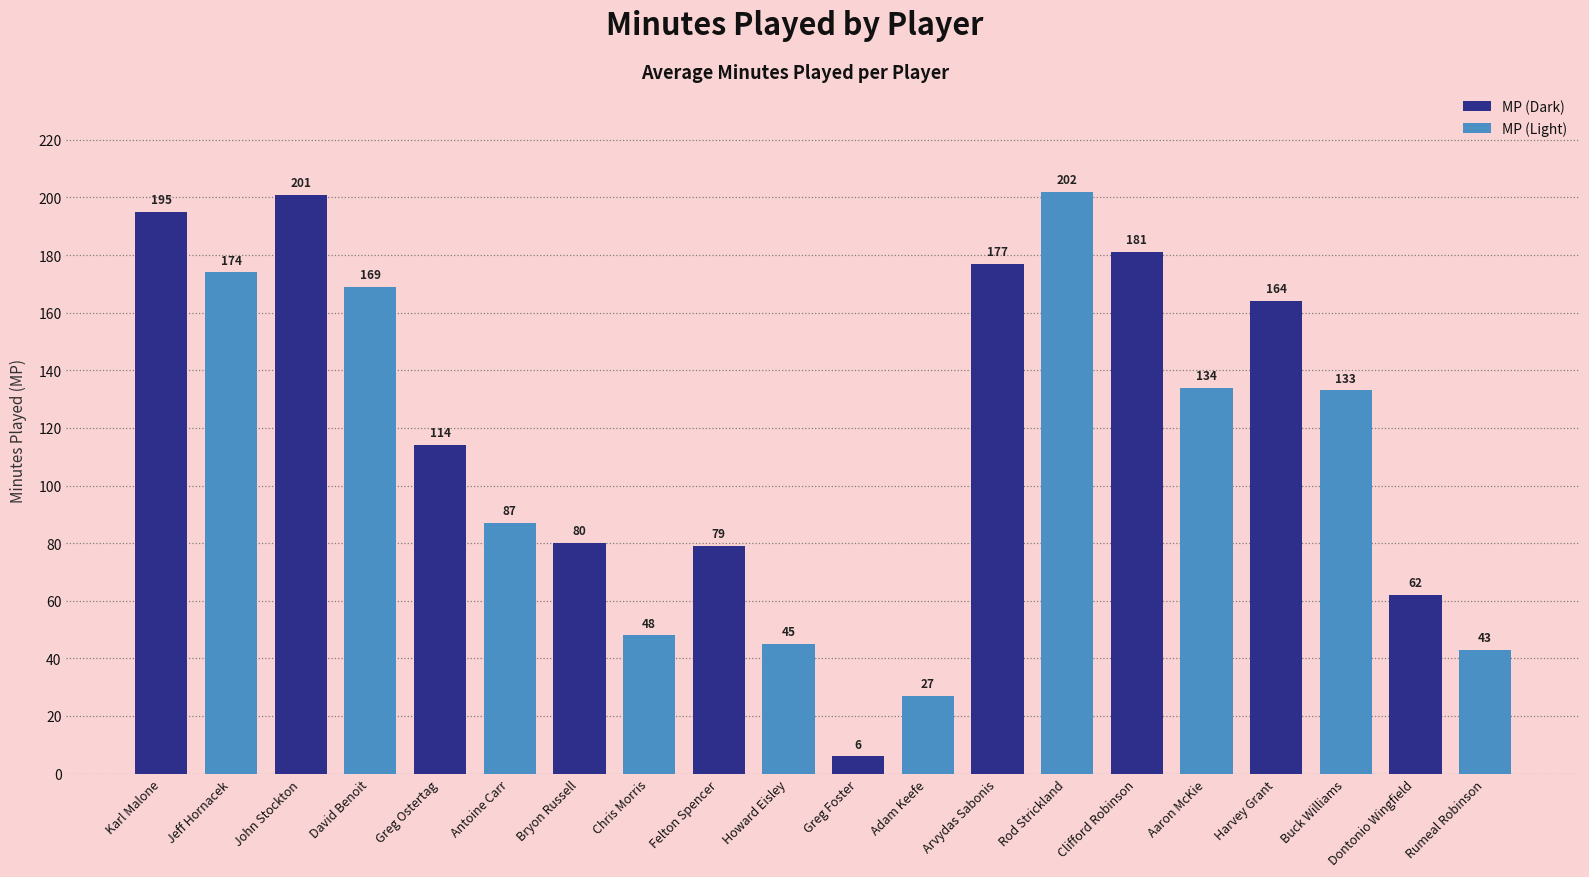

List the labels in order of value, largest first.

Rod Strickland, John Stockton, Karl Malone, Clifford Robinson, Arvydas Sabonis, Jeff Hornacek, David Benoit, Harvey Grant, Aaron McKie, Buck Williams, Greg Ostertag, Antoine Carr, Bryon Russell, Felton Spencer, Dontonio Wingfield, Chris Morris, Howard Eisley, Rumeal Robinson, Adam Keefe, Greg Foster